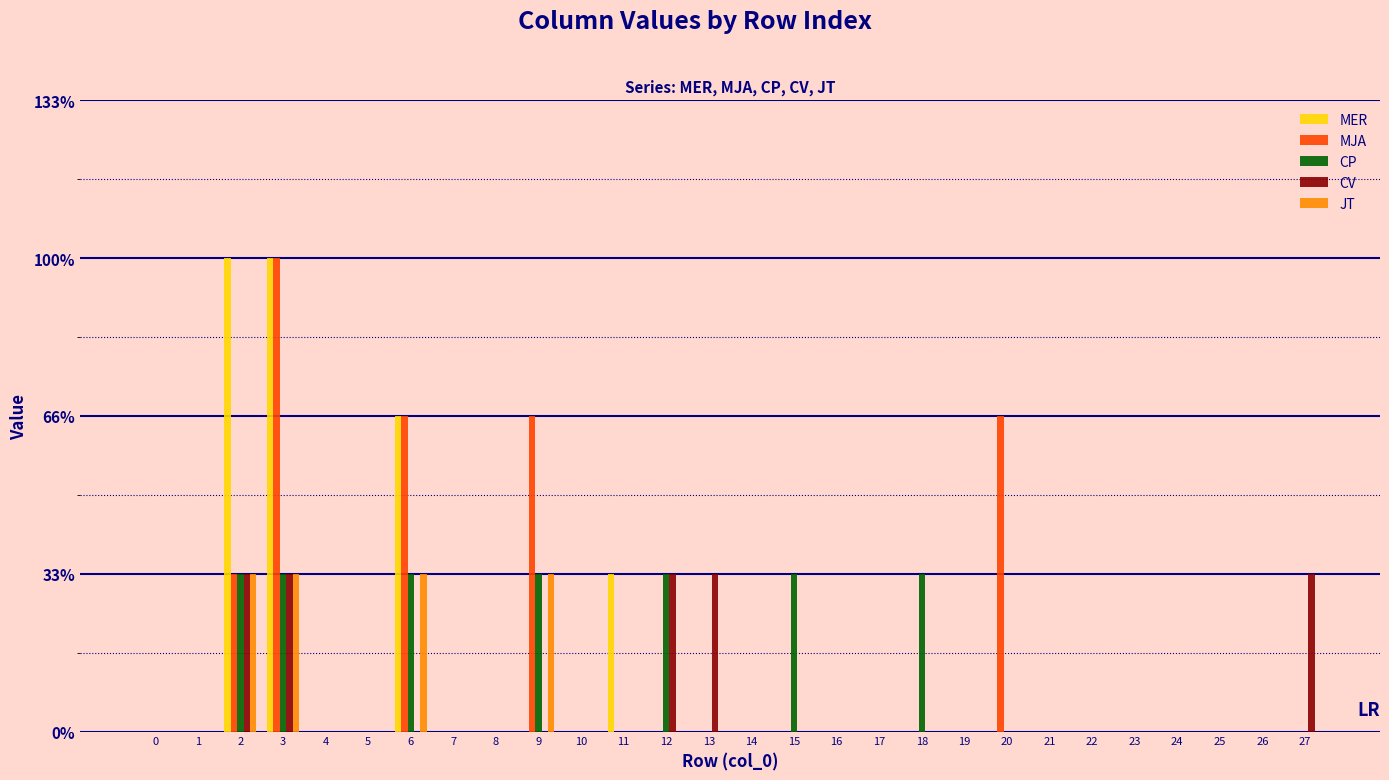

The MER series shows 0 at 23. True or false?

True